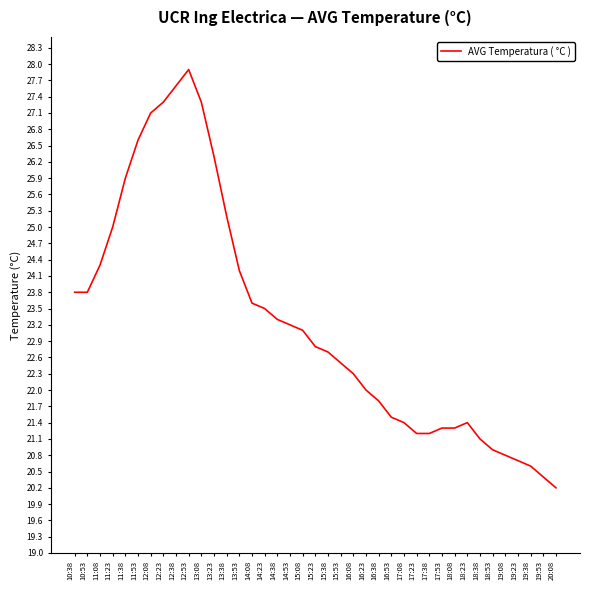

Reading left to right, extract all data points from this chart.

10:38=23.8	10:53=23.8	11:08=24.3	11:23=25.0	11:38=25.9	11:53=26.6	12:08=27.1	12:23=27.3	12:38=27.6	12:53=27.9	13:08=27.3	13:23=26.3	13:38=25.2	13:53=24.2	14:08=23.6	14:23=23.5	14:38=23.3	14:53=23.2	15:08=23.1	15:23=22.8	15:38=22.7	15:53=22.5	16:08=22.3	16:23=22.0	16:38=21.8	16:53=21.5	17:08=21.4	17:23=21.2	17:38=21.2	17:53=21.3	18:08=21.3	18:23=21.4	18:38=21.1	18:53=20.9	19:08=20.8	19:23=20.7	19:38=20.6	19:53=20.4	20:08=20.2